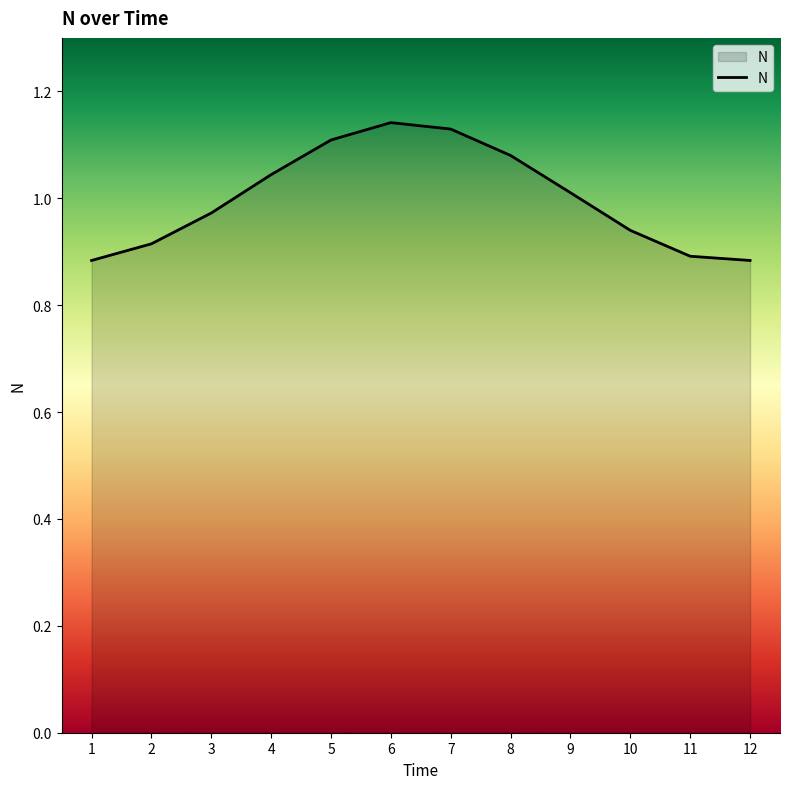

Is it true that the value at 4 is 1.0?

True